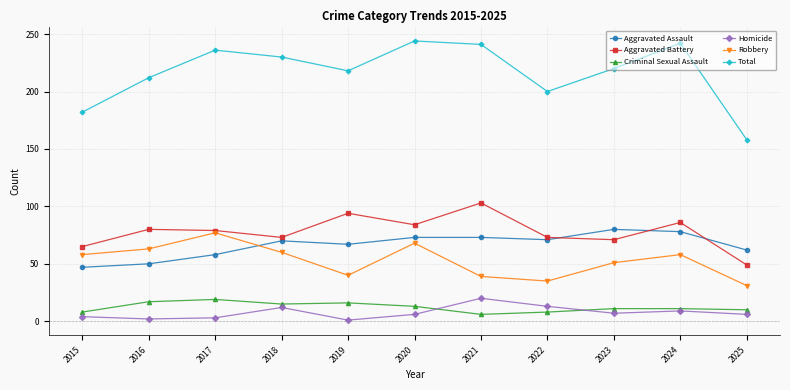

How many distinct data groups are displayed?

6